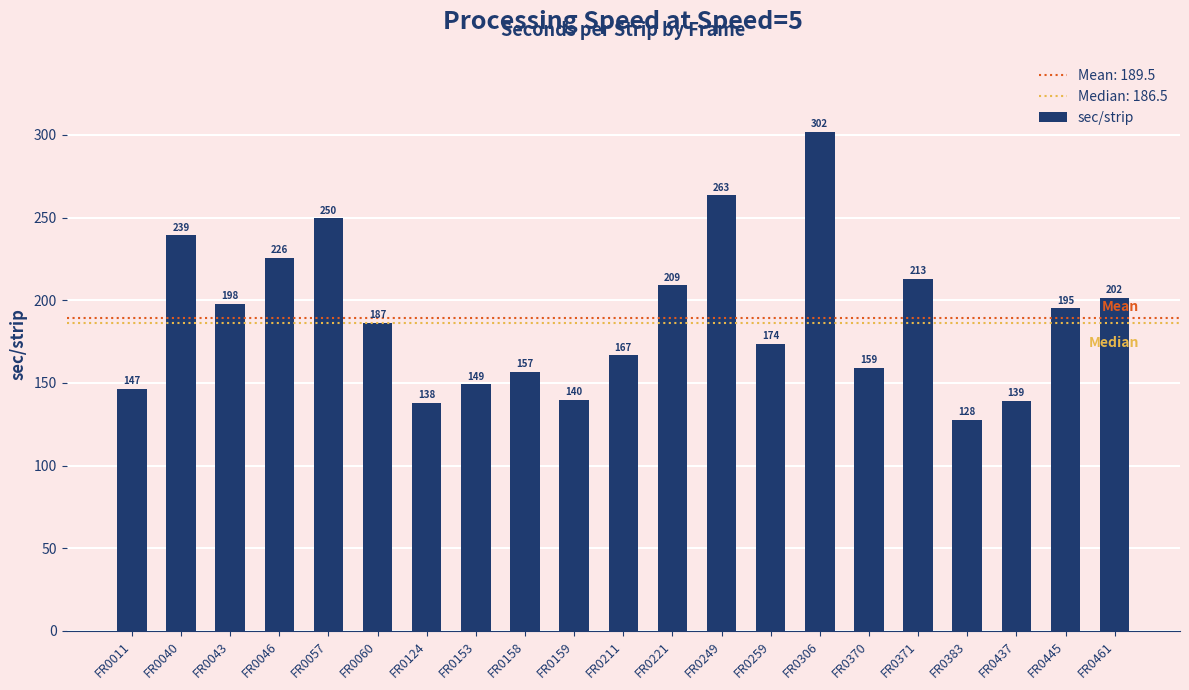

Count the number of data series in this chart.

1